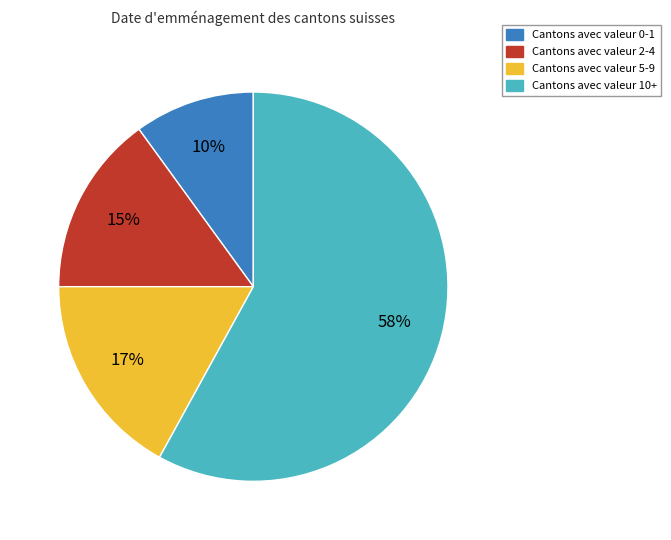

Does any single category account for the majority?

Yes